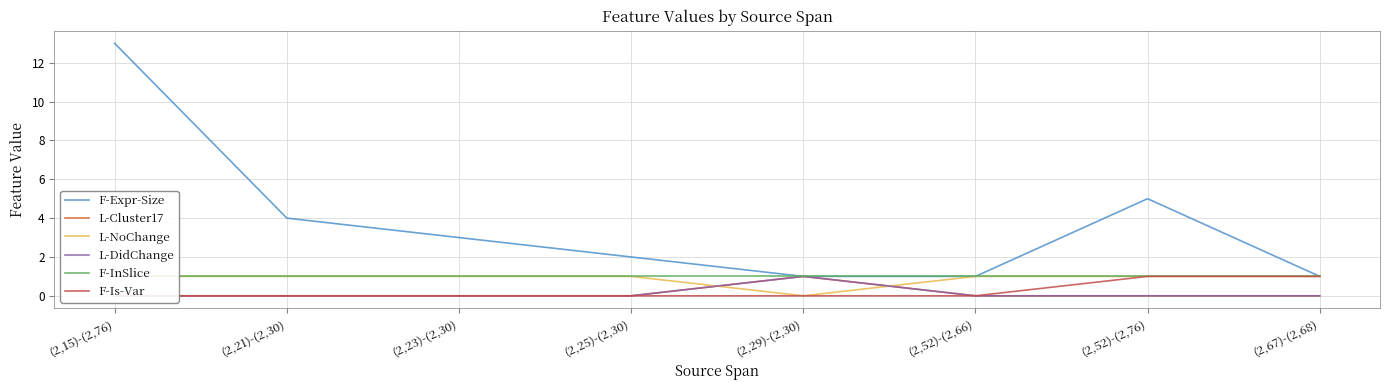

True or false: F-Expr-Size and L-NoChange intersect in this chart.

False